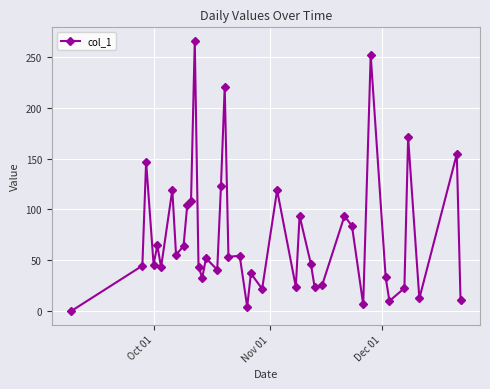

What is the value of the 18th point from the left?

220.7